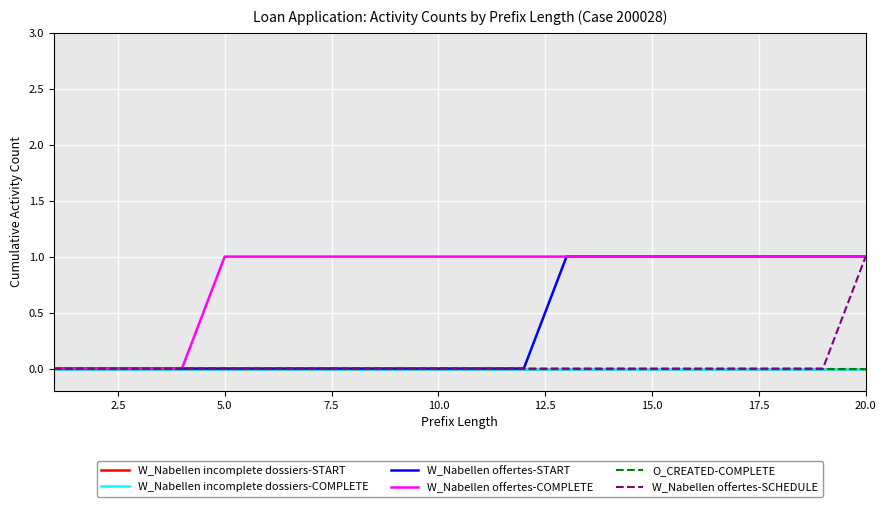

Rank the series by their maximum value, from highest to lowest.

W_Nabellen offertes-START, W_Nabellen offertes-COMPLETE, W_Nabellen offertes-SCHEDULE, W_Nabellen incomplete dossiers-START, W_Nabellen incomplete dossiers-COMPLETE, O_CREATED-COMPLETE